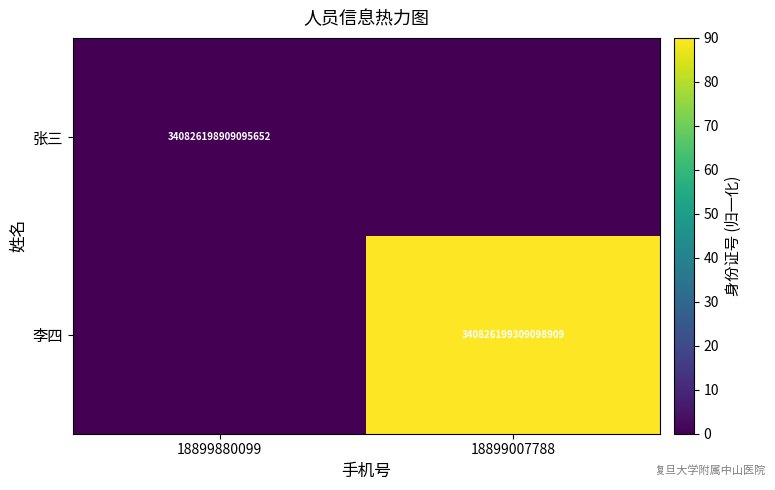

Is it true that 李四 equals 604734964885022592 at 18899007788?

False